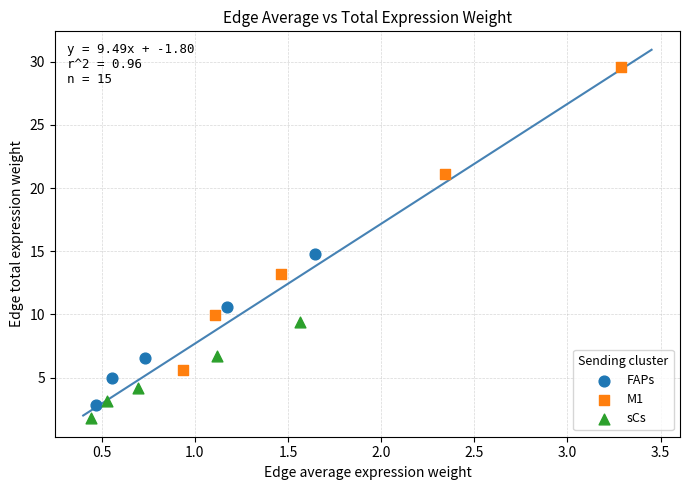

Which series contains the highest Y value?

M1